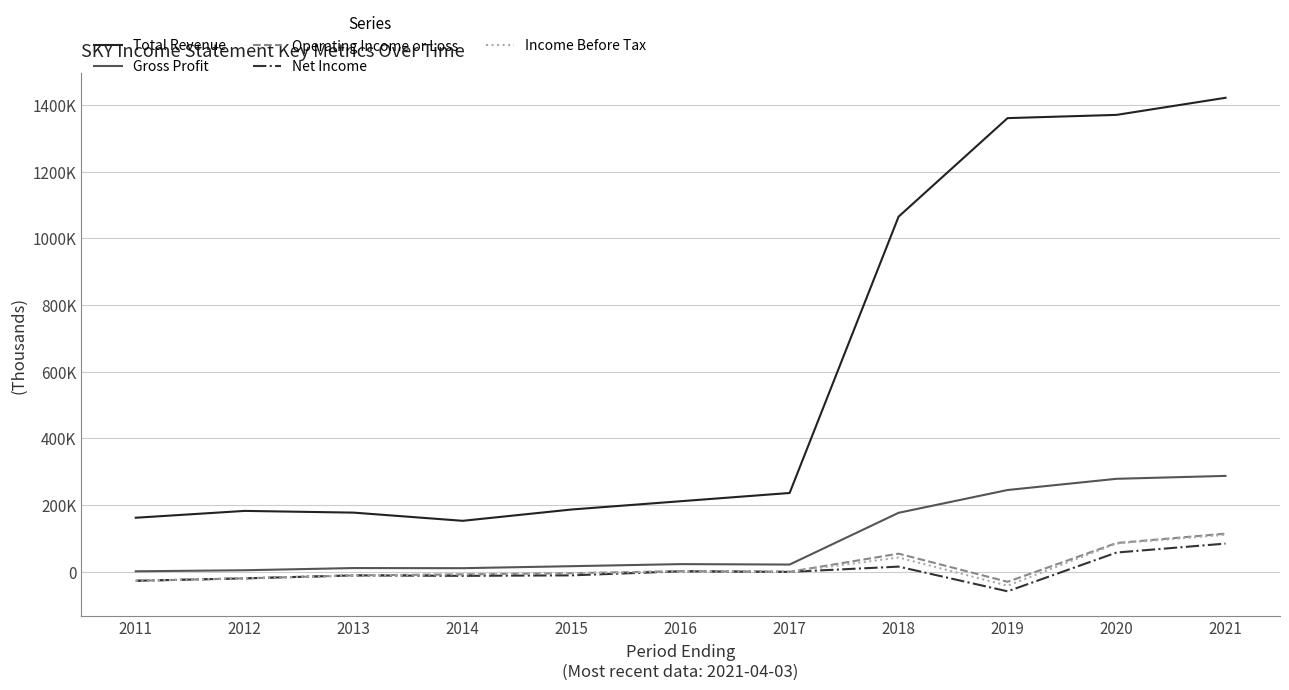

True or false: Total Revenue has a value of 1064700 at 2018.

True